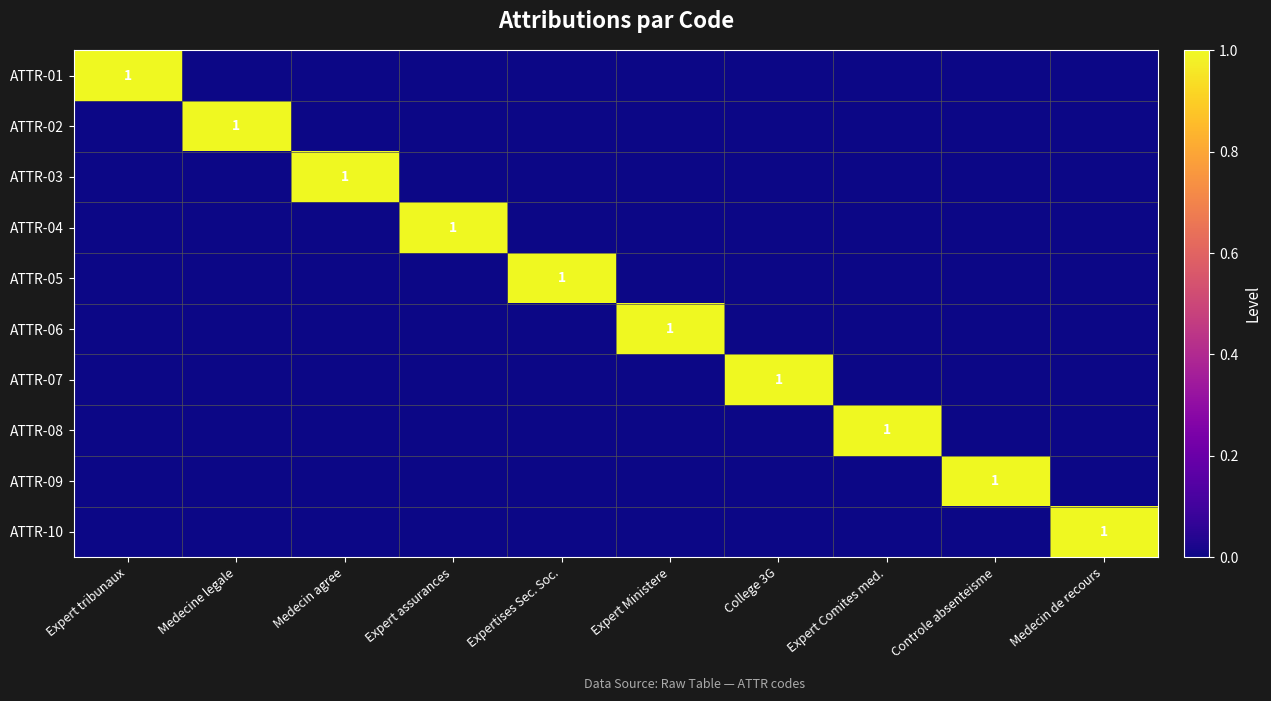

What is the spread (max minus min) of values at Medecine legale?

1